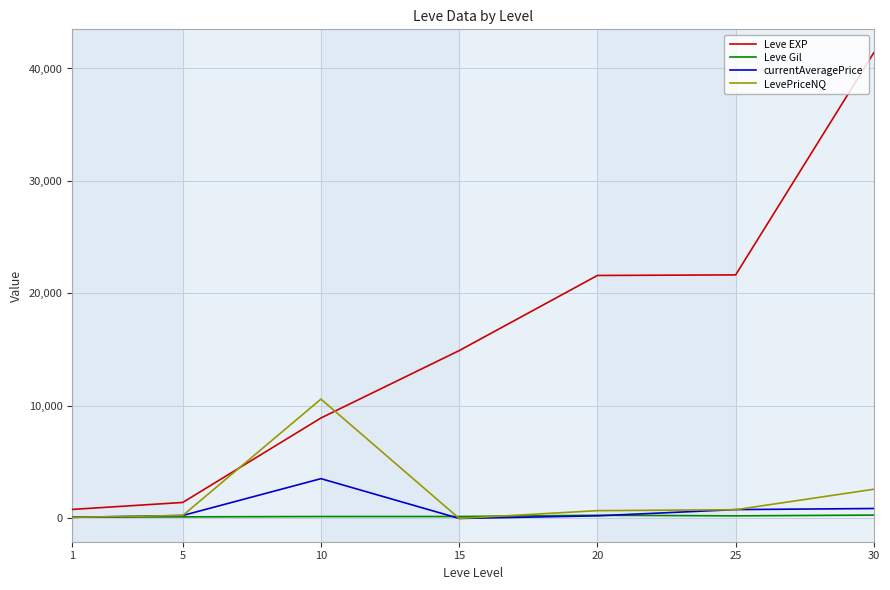

What is the difference between the maximum and minimum values in the LevePriceNQ series?

10608.1